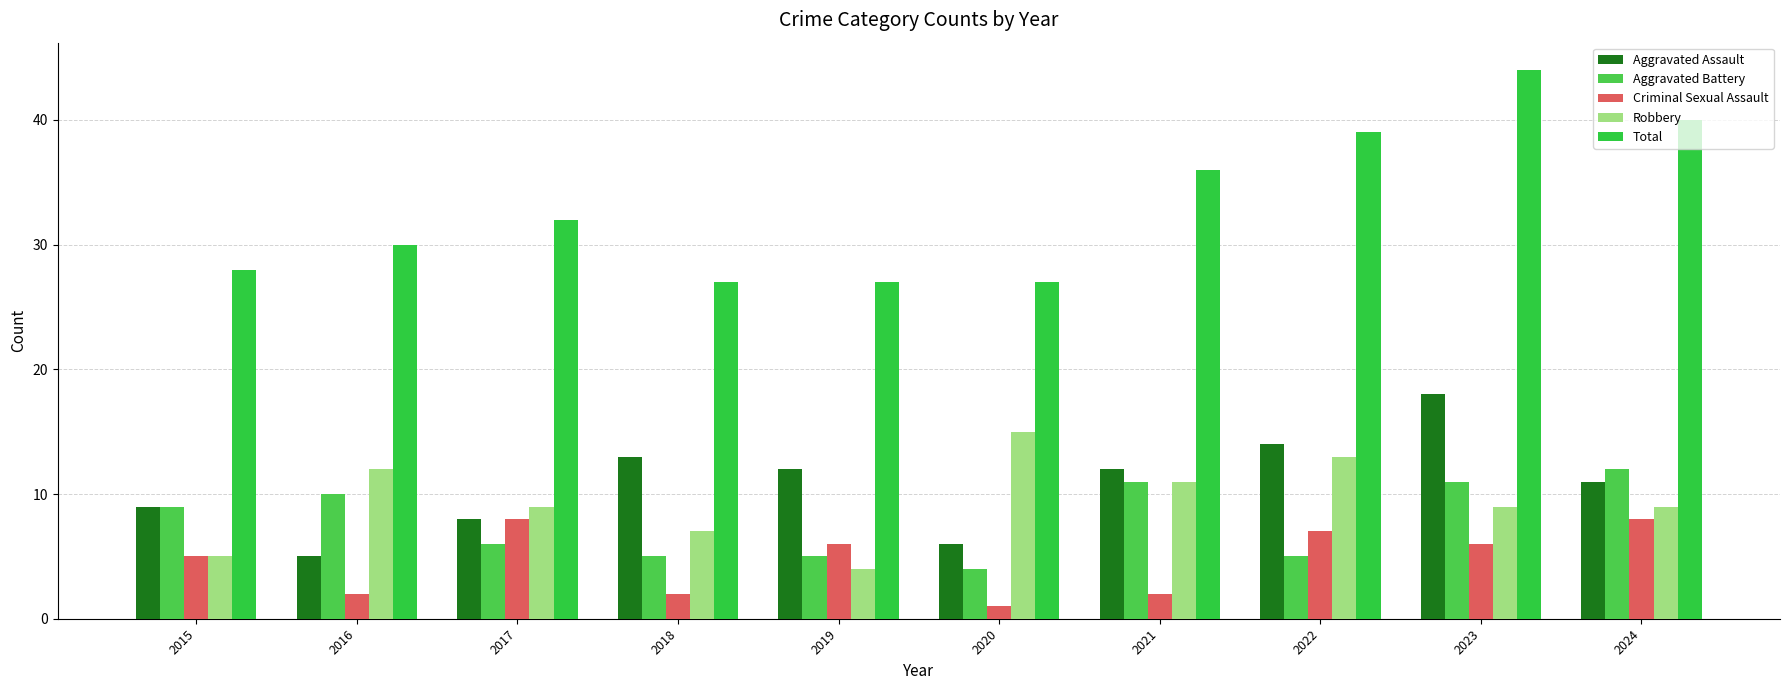

Reading left to right, transcribe all the data shown in this chart.

Aggravated Assault: 9	5	8	13	12	6	12	14	18	11
Aggravated Battery: 9	10	6	5	5	4	11	5	11	12
Criminal Sexual Assault: 5	2	8	2	6	1	2	7	6	8
Robbery: 5	12	9	7	4	15	11	13	9	9
Total: 28	30	32	27	27	27	36	39	44	40